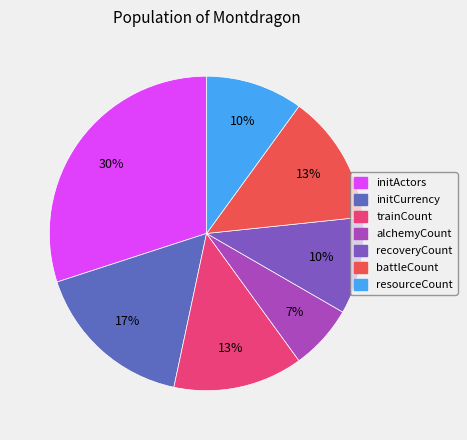

How many slices are in this pie chart?

7